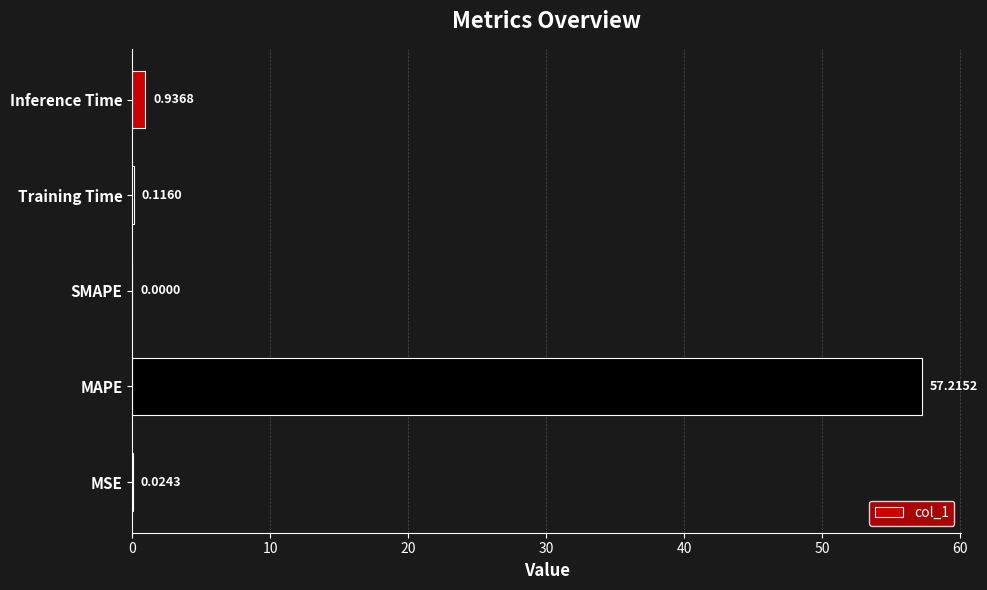

Which category has the highest value across all series?

MAPE